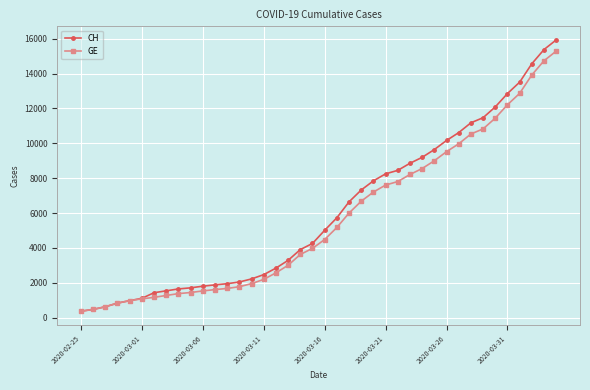

What is the value of the GE point at the 15th from the left?

1955